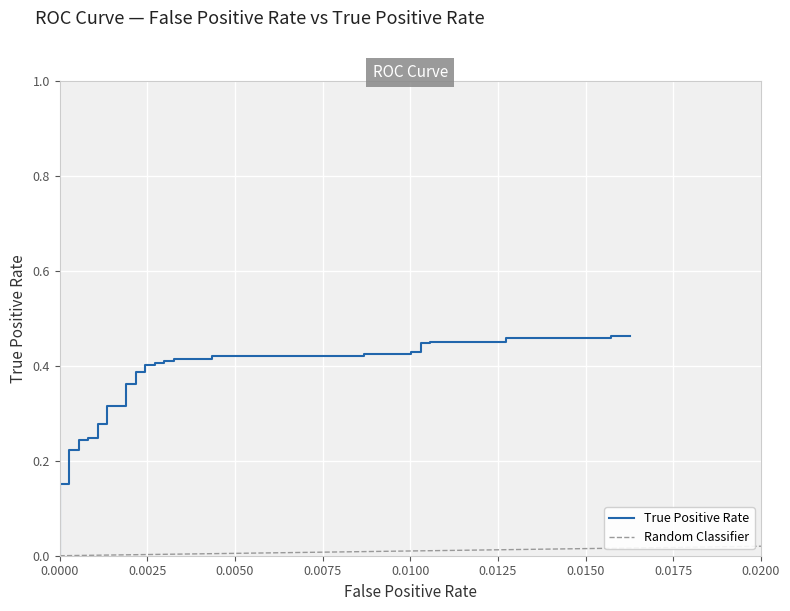

What is the difference between the maximum and minimum values?

0.5